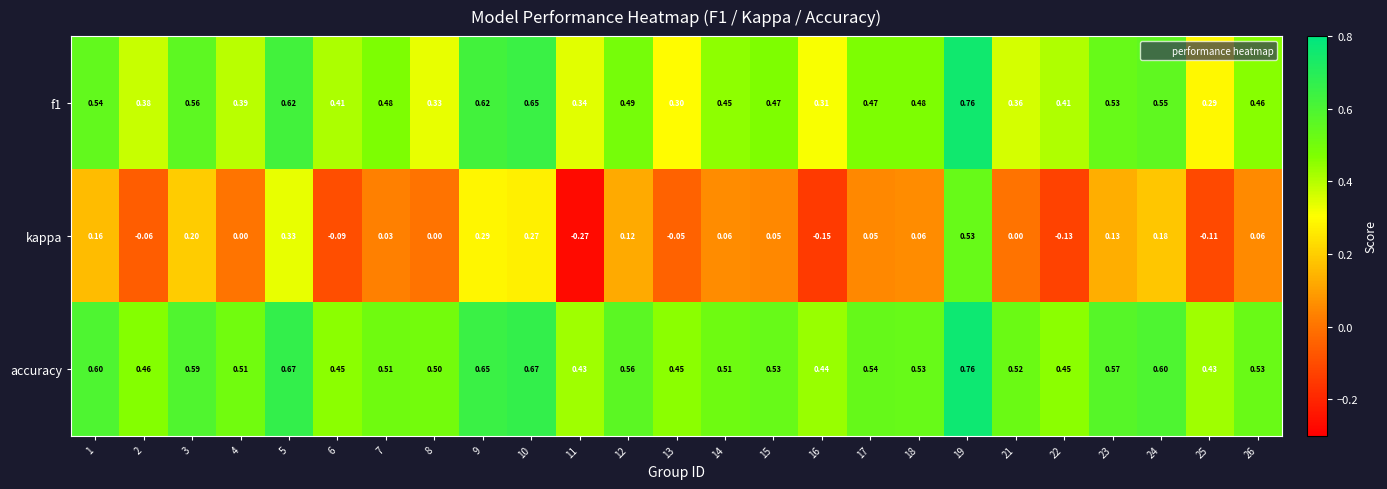

Which series has the largest range (max minus min)?

kappa